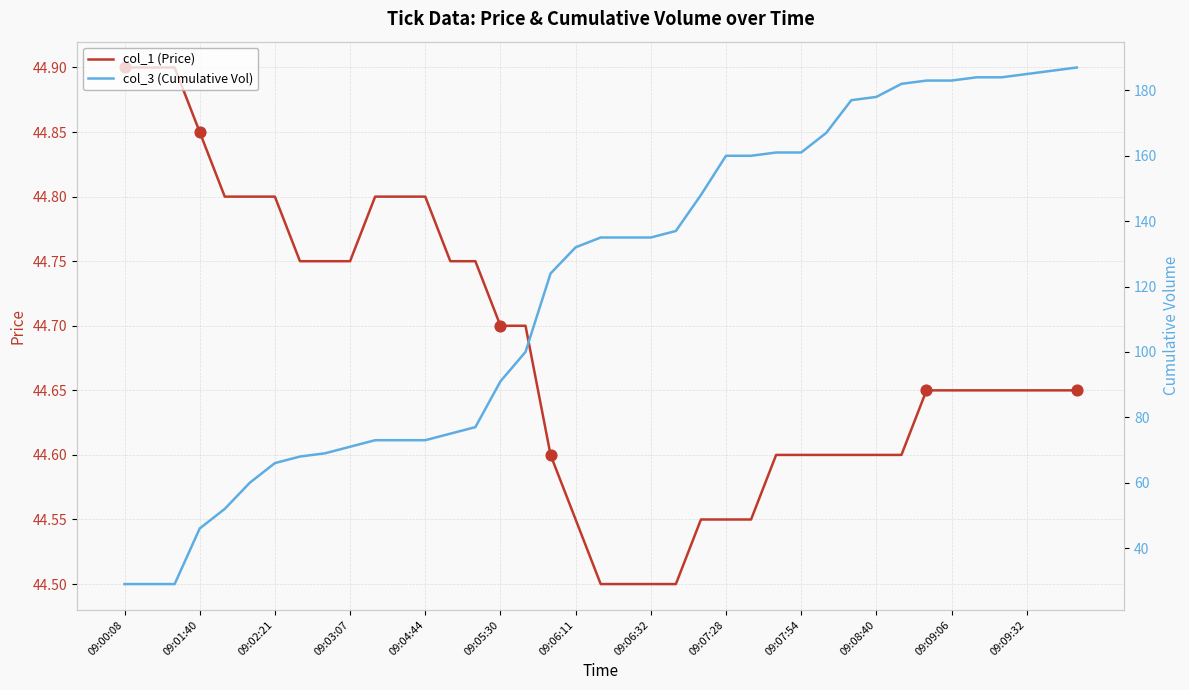

The value of col_1 (Price) at 09:02:21 is 44.8. True or false?

True